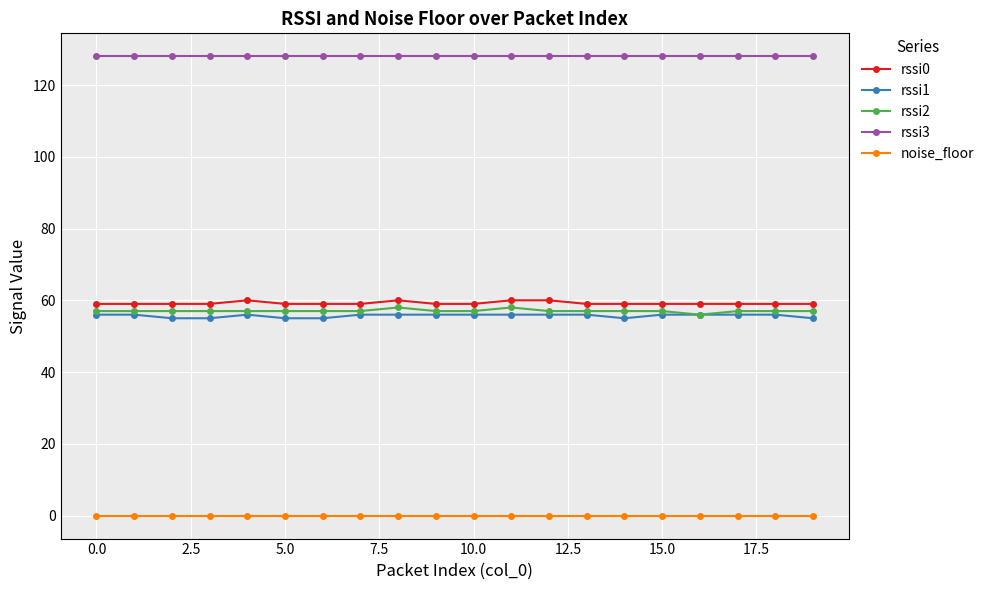

Which series has the largest total across all categories?

rssi3